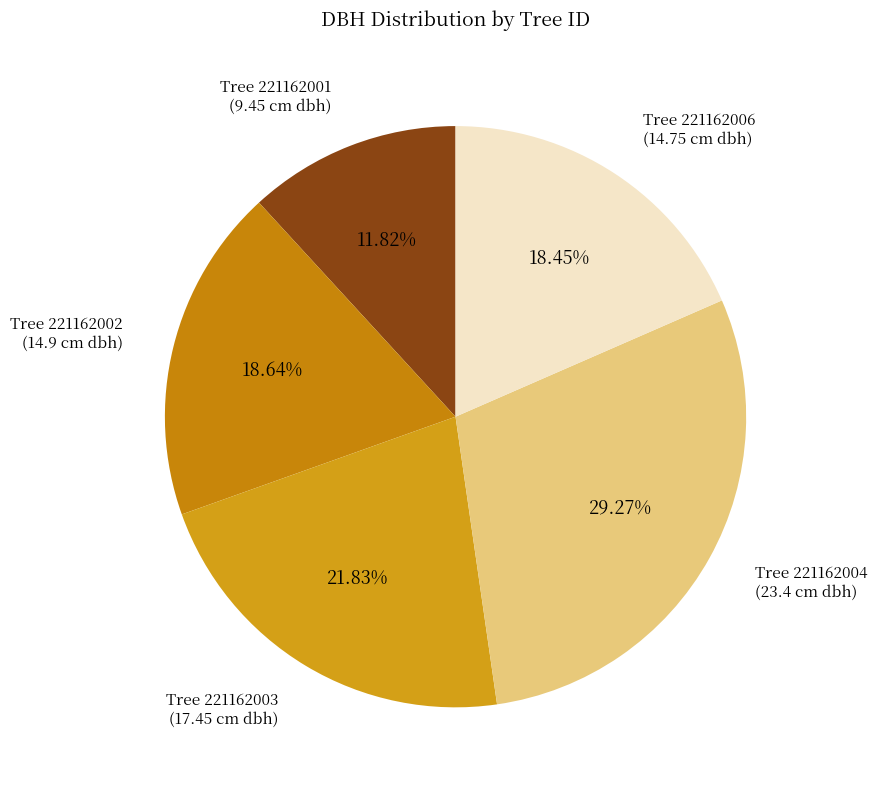

Which slice is the largest?

221162004